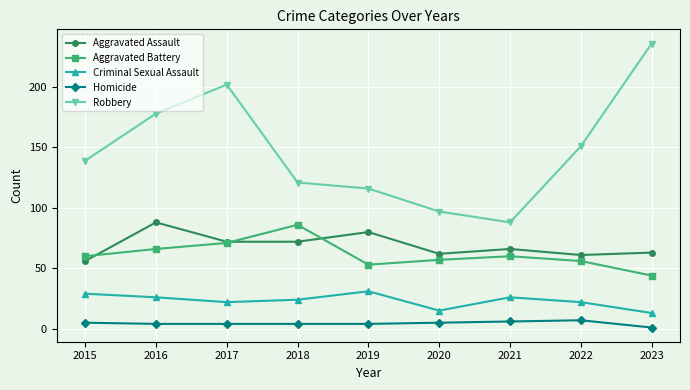

True or false: Robbery and Aggravated Battery cross at least once.

False